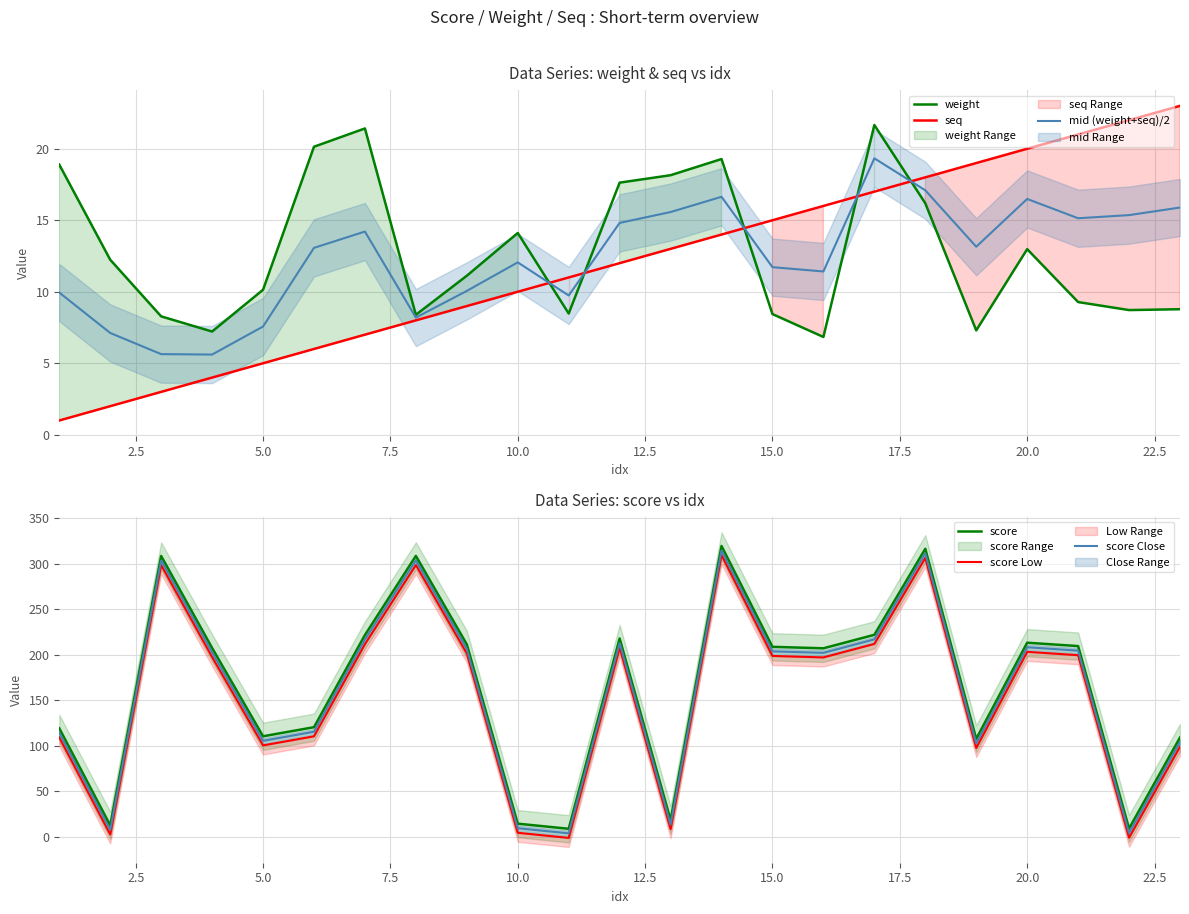

True or false: mid (weight+seq)/2 has a value of 7.6 at 5.0.

True